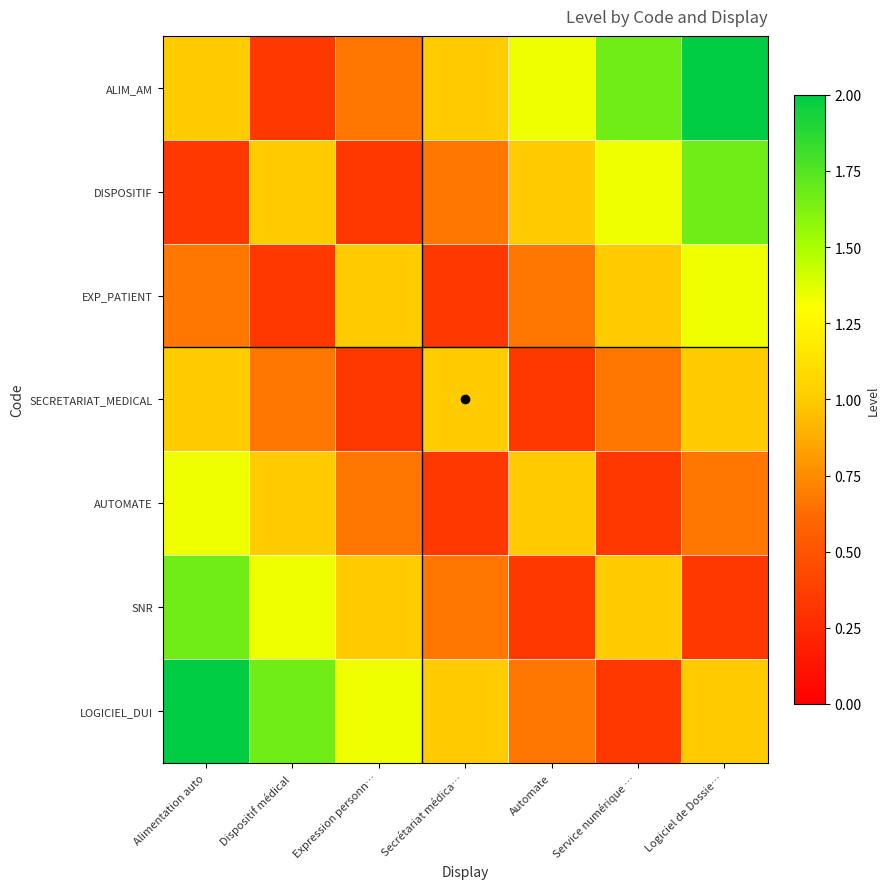

What is the maximum value shown in the chart?

2.0